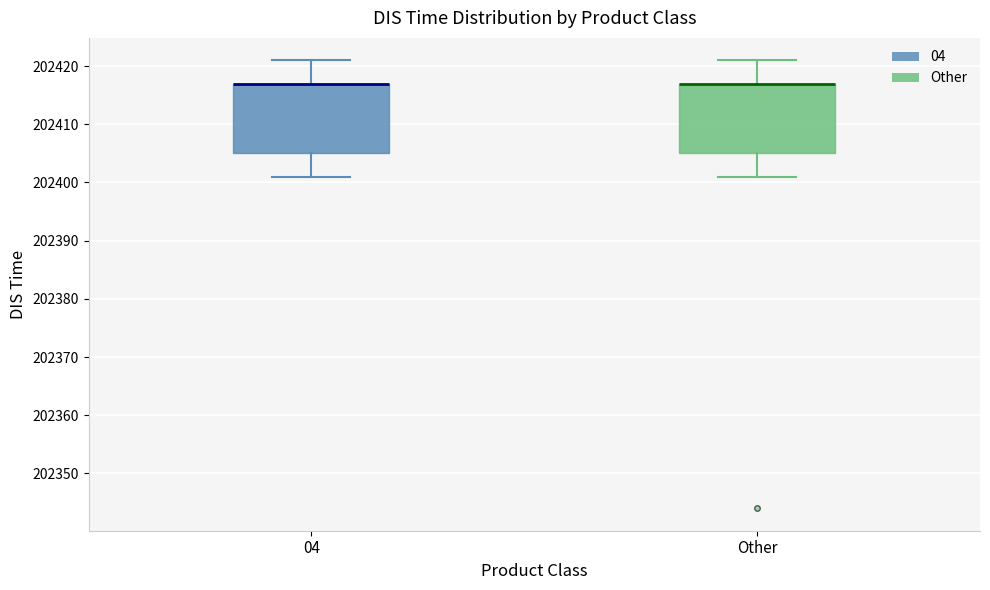

Reading left to right, transcribe this box plot: for each box, give where its median line is, the range the box spans, and where its two whiskers end, as read against the y-axis. The values are not printed on the chart, so give them approximately, as read against the axis.

04: median 202417 (drawn on the box's upper edge), box 202405 to 202417, whiskers 202401 to 202421
Other: median 202417 (drawn on the box's upper edge), box 202405 to 202417, whiskers 202401 to 202421